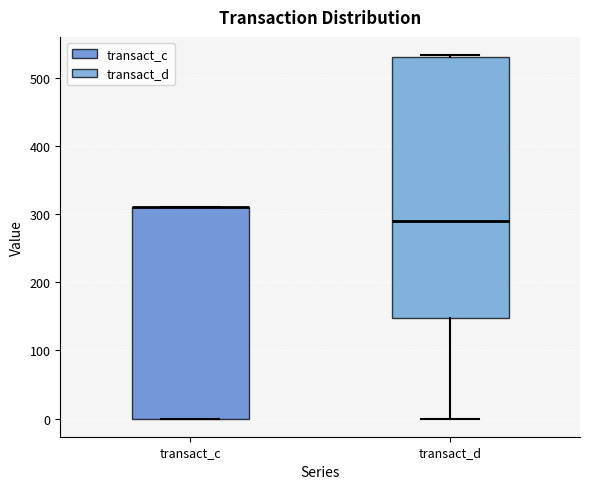

Reading left to right, transcribe this box plot: for each box, give where its median line is, the range the box spans, and where its two whiskers end, as read against the y-axis. The values are not printed on the chart, so give them approximately, as read against the axis.

transact_c: median 310 (drawn on the box's upper edge), box 0 to 310, whiskers 0 to 310
transact_d: median 290, box 150 to 530, whiskers 0 to 530 (just above the box's upper edge)